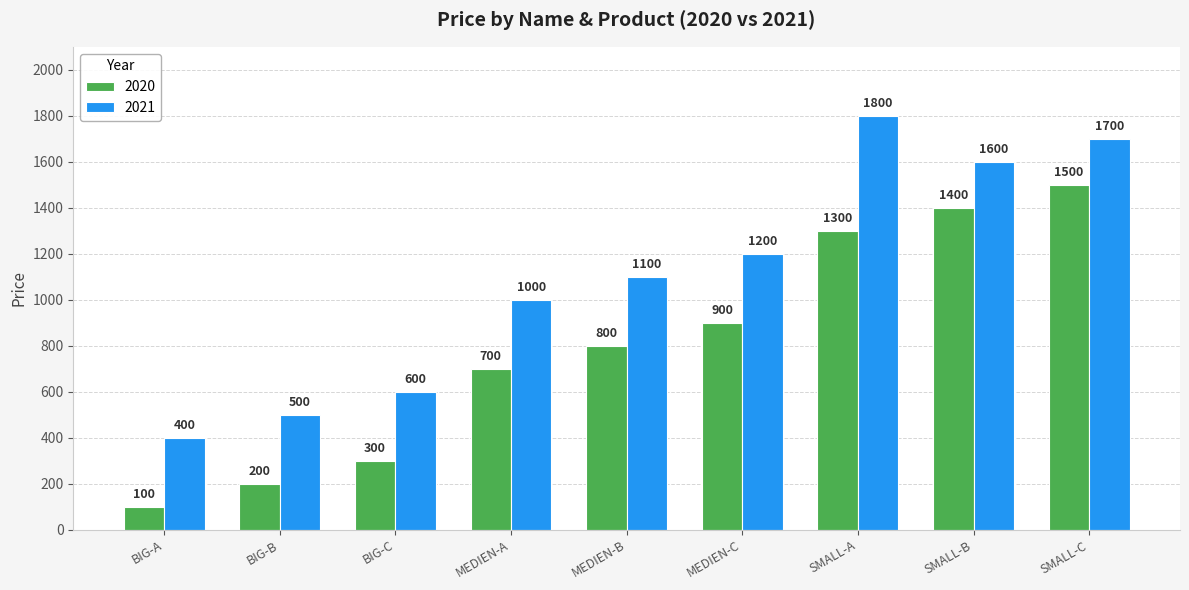

What is the maximum value for 2020?

1500